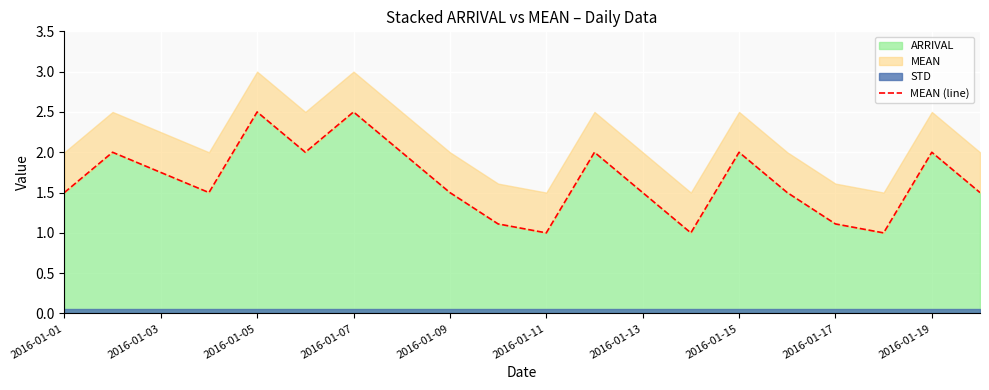

The value of ARRIVAL at 2016-01-19 is 0.9. True or false?

False